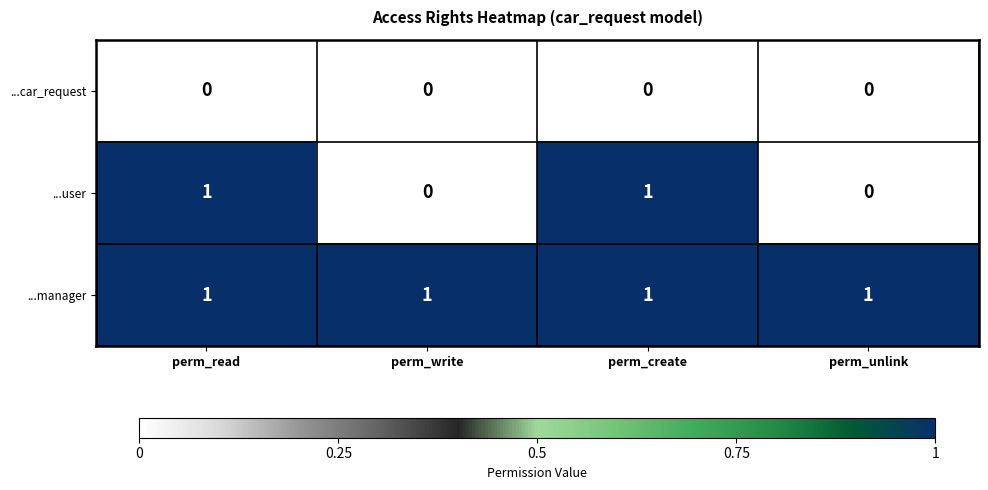

Is it true that ...manager equals 2 at perm_create?

False